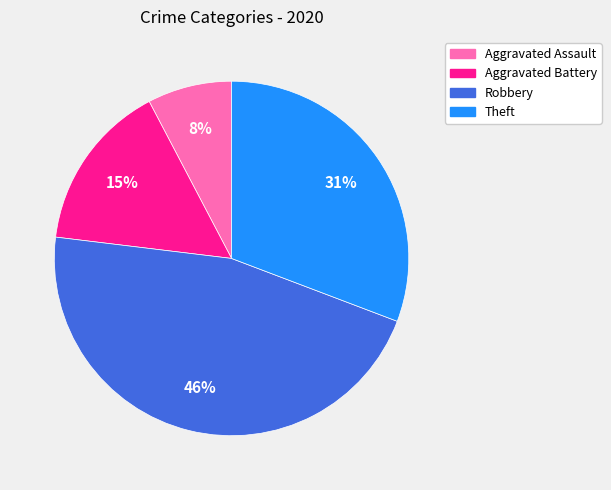

To the nearest percent, what is the average slice percentage?

25%